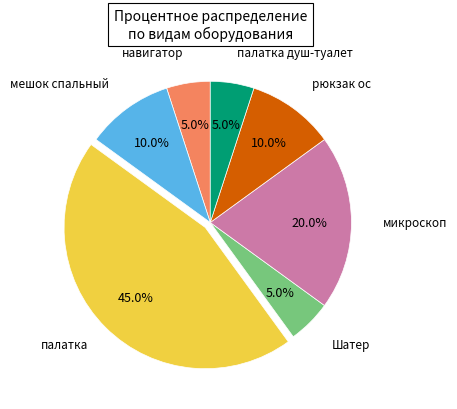

Does any single category account for the majority?

No